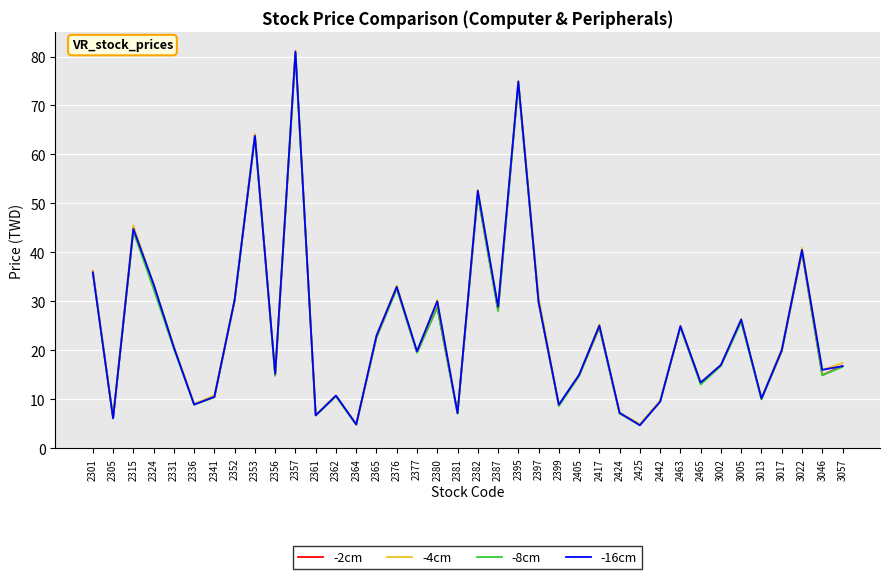

Is the value of -16cm at 2361 greater than the value of -8cm at 2387?

No